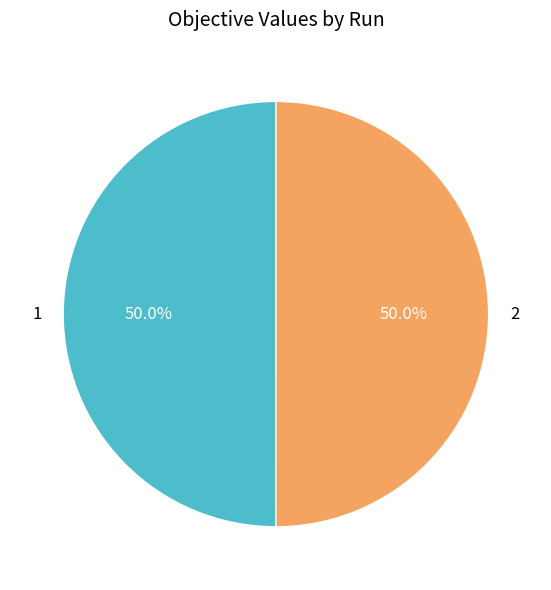

Is the sum of 1 and 2 greater than half?

Yes